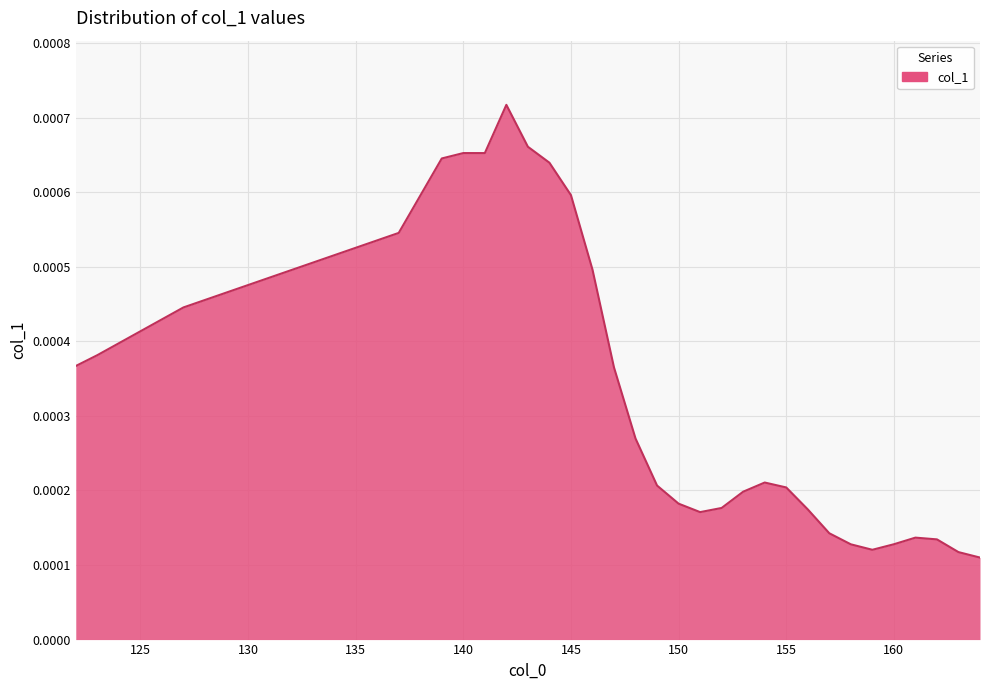

True or false: there are more than 2 points higher than both neighbors.

True